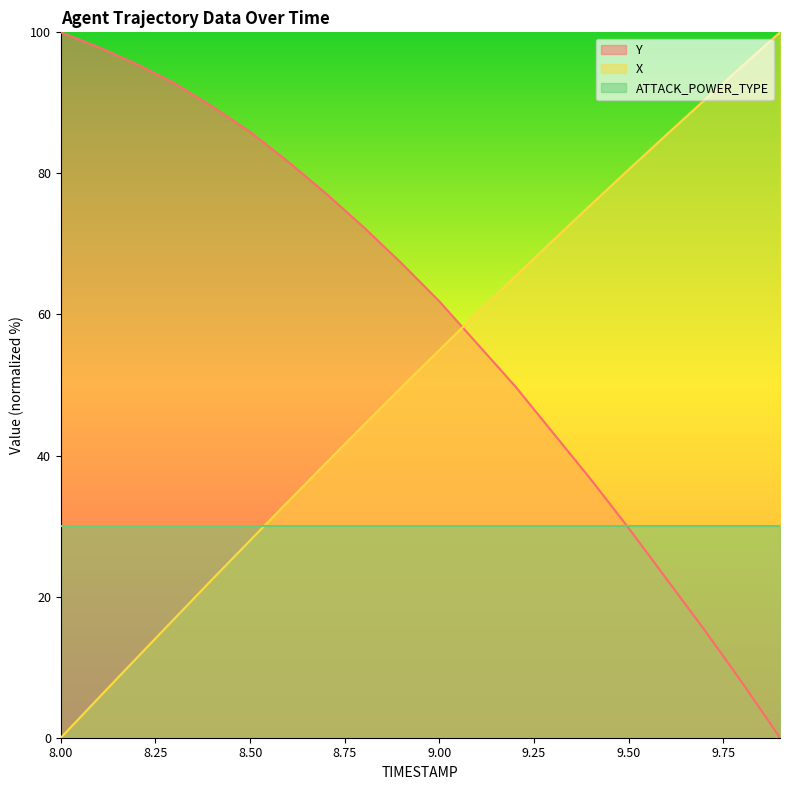

True or false: X has more than 1 interior local peaks.

False